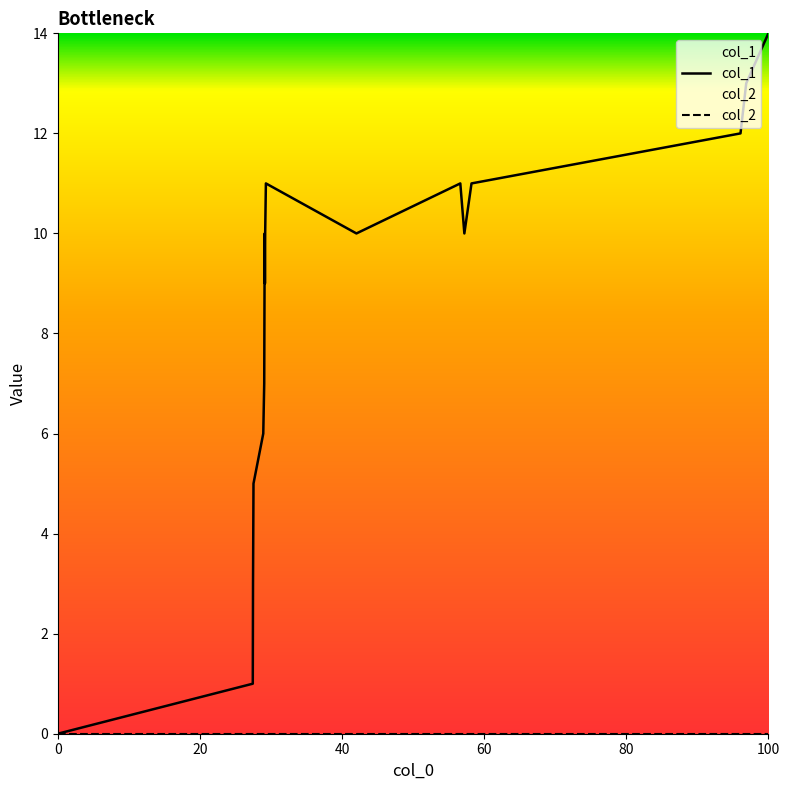

Which series has the widest spread of values?

col_1